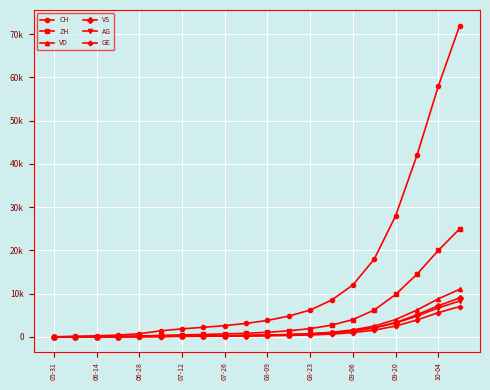

Is this an area chart (filled region under the line)?

No